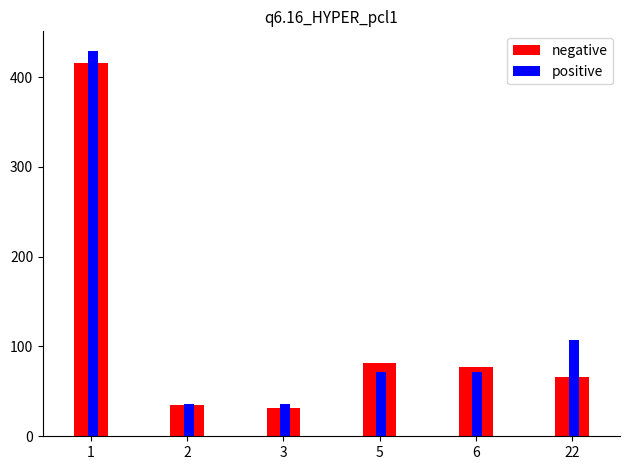

True or false: positive has a value of 107.4 at 22.

True